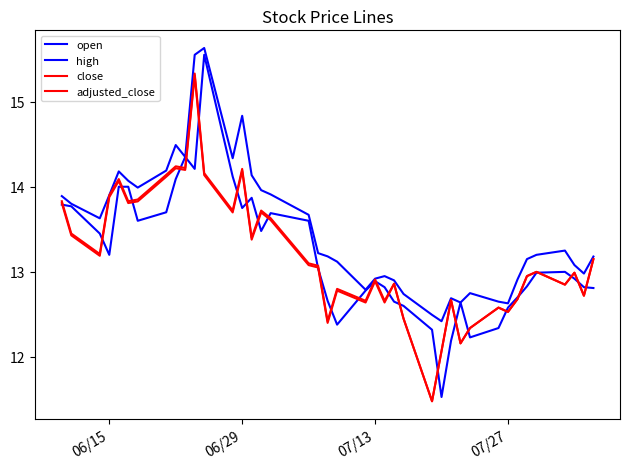

Reading right to left, transcribe all the data shown in this chart.

open: 12.8	12.8	12.9	13.0	13.0	12.8	12.7	12.6	12.3	12.2	12.6	12.2	11.5	12.3	12.6	12.7	12.8	12.9	12.8	12.4	12.7	13.0	13.6	13.7	13.5	13.9	13.8	14.1	15.6	14.2	14.3	14.1	13.7	13.6	14.0	14.0	13.2	13.4	13.8	13.8
high: 13.2	13.0	13.1	13.2	13.2	13.2	12.9	12.6	12.7	12.8	12.6	12.7	12.4	12.5	12.7	12.9	12.9	12.9	12.8	13.1	13.2	13.2	13.7	13.9	14.0	14.1	14.8	14.3	15.6	15.6	14.3	14.5	14.2	14.0	14.1	14.2	13.9	13.6	13.8	13.9
close: 13.2	12.7	13.0	12.8	13.0	12.9	12.7	12.5	12.6	12.3	12.2	12.7	12.1	11.5	12.4	12.9	12.7	12.9	12.7	12.8	12.4	13.1	13.1	13.6	13.7	13.4	14.2	13.7	14.2	15.3	14.2	14.2	14.1	13.8	13.8	14.1	13.9	13.2	13.4	13.8
adjusted_close: 13.2	12.7	13.0	12.8	13.0	12.9	12.7	12.5	12.6	12.3	12.2	12.7	12.1	11.5	12.4	12.9	12.6	12.9	12.6	12.8	12.4	13.1	13.1	13.6	13.7	13.4	14.2	13.7	14.1	15.3	14.2	14.2	14.1	13.8	13.8	14.1	13.9	13.2	13.4	13.8